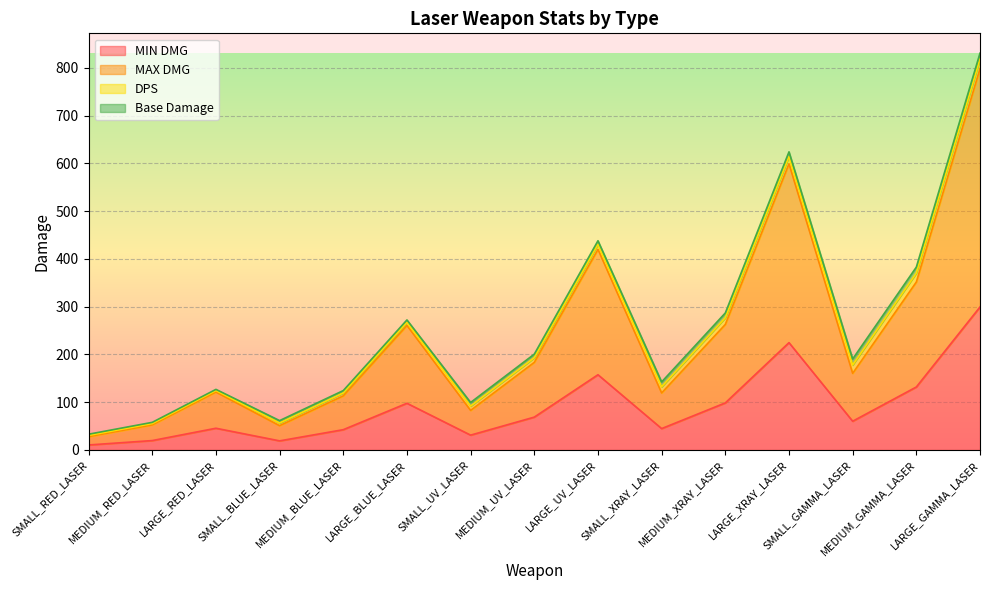

How many lines are shown in the chart?

4